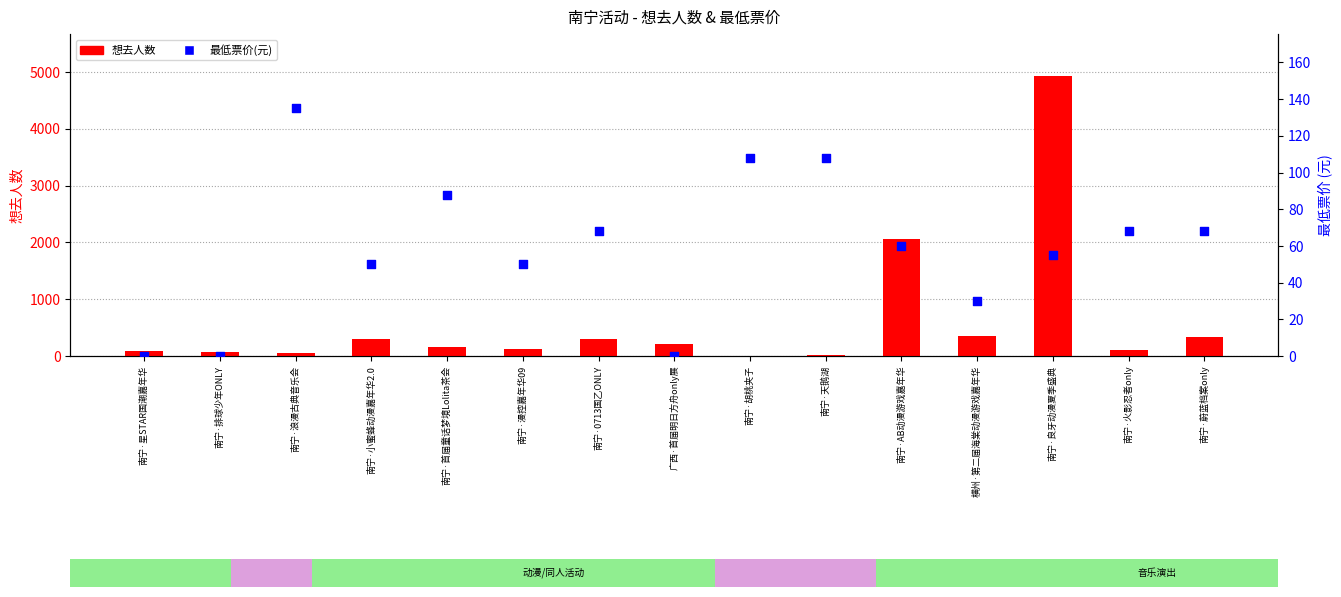

Is the value of 想去人数 at 南宁·0713国乙ONLY greater than the value of 最低票价(元) at 南宁·AB动漫游戏嘉年华?

Yes